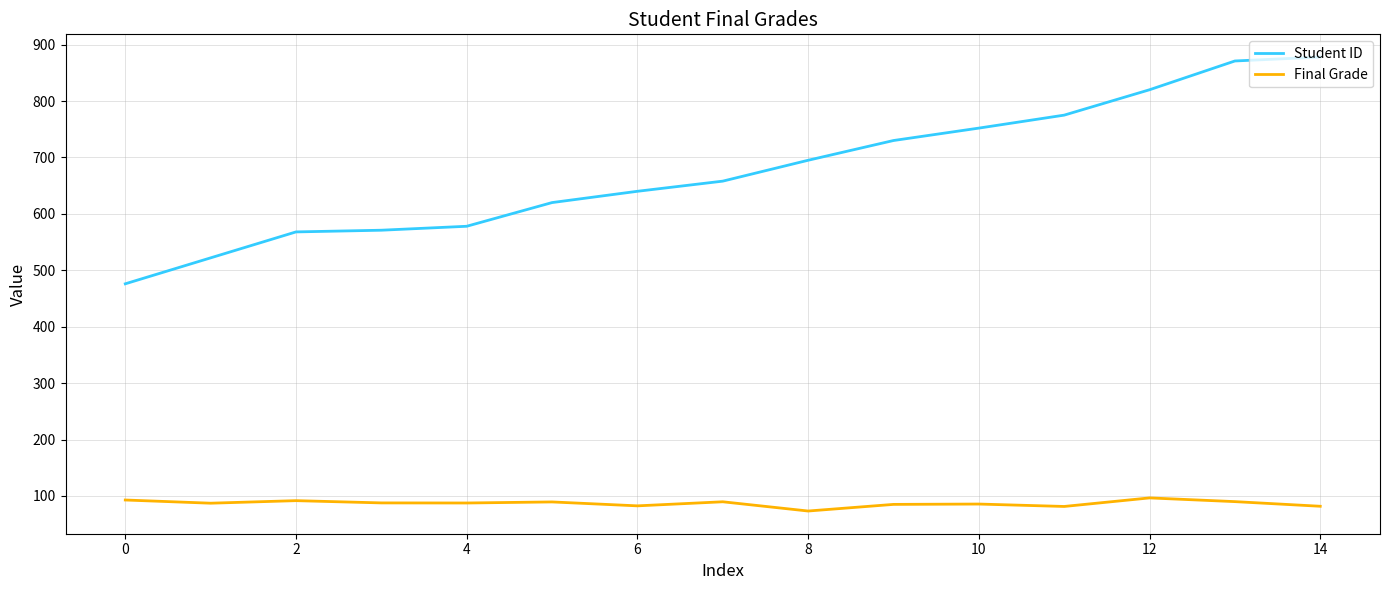

What is the lowest value of the Final Grade series?

73.2